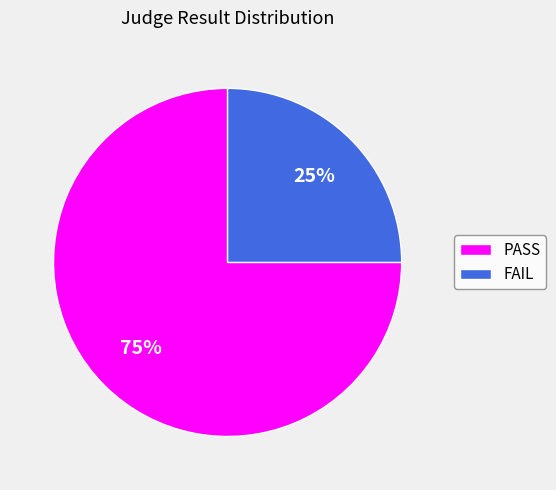

The FAIL slice represents 13% of the pie. True or false?

False